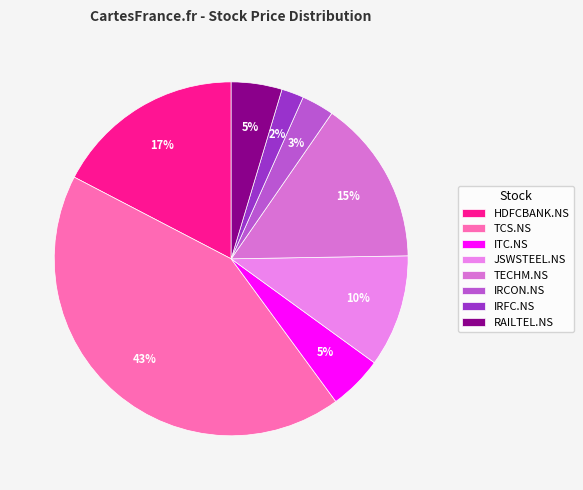

How many segments does this pie chart have?

8